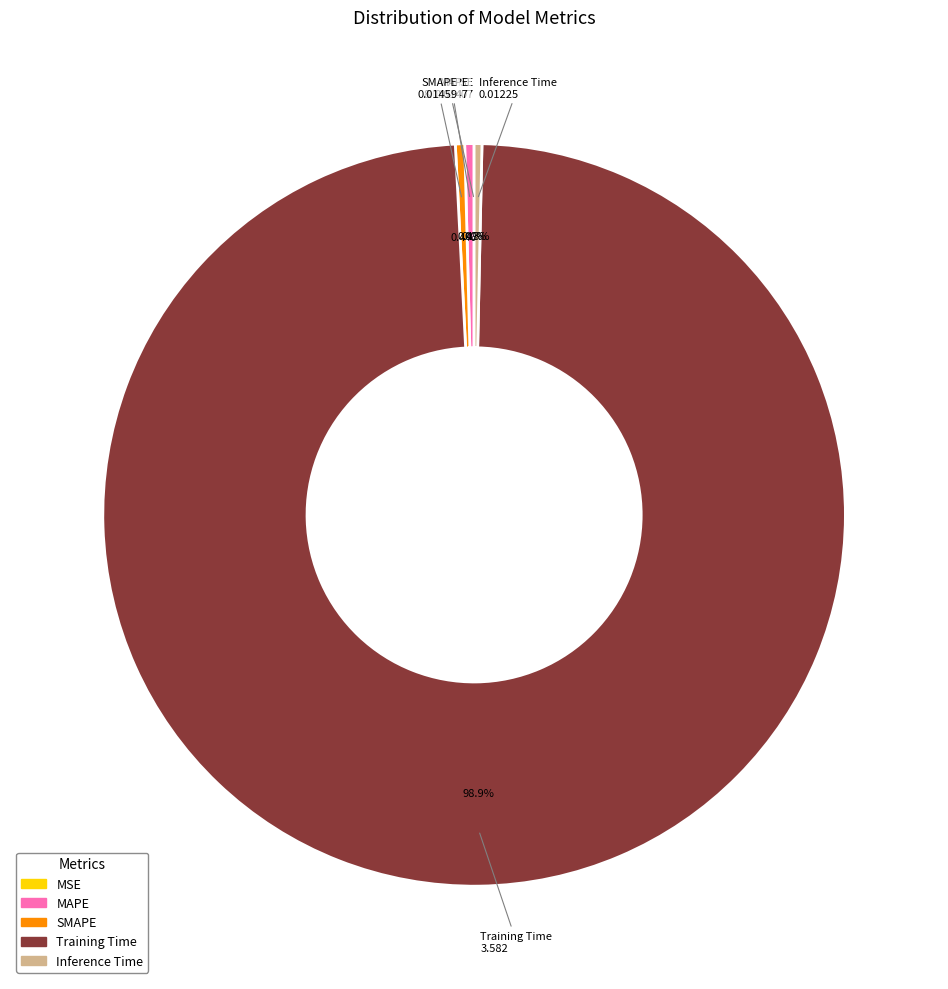

Is Training Time the majority of the pie?

Yes